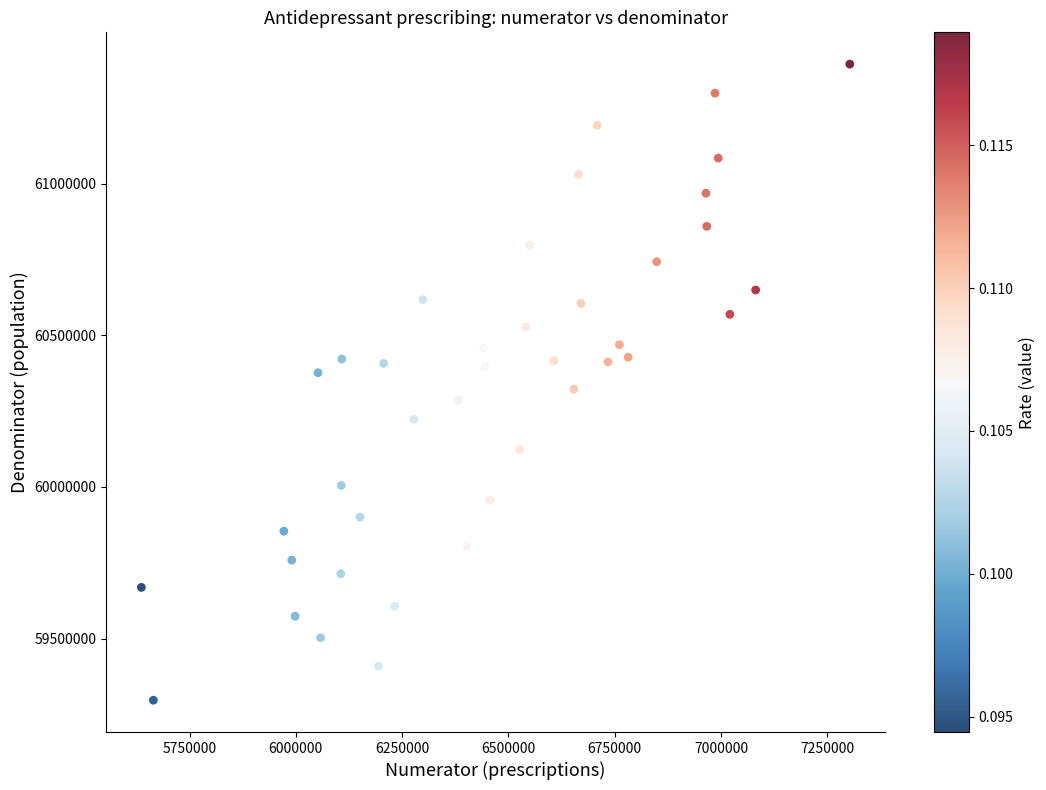

What is the range of X values (max minus min)?

1665776